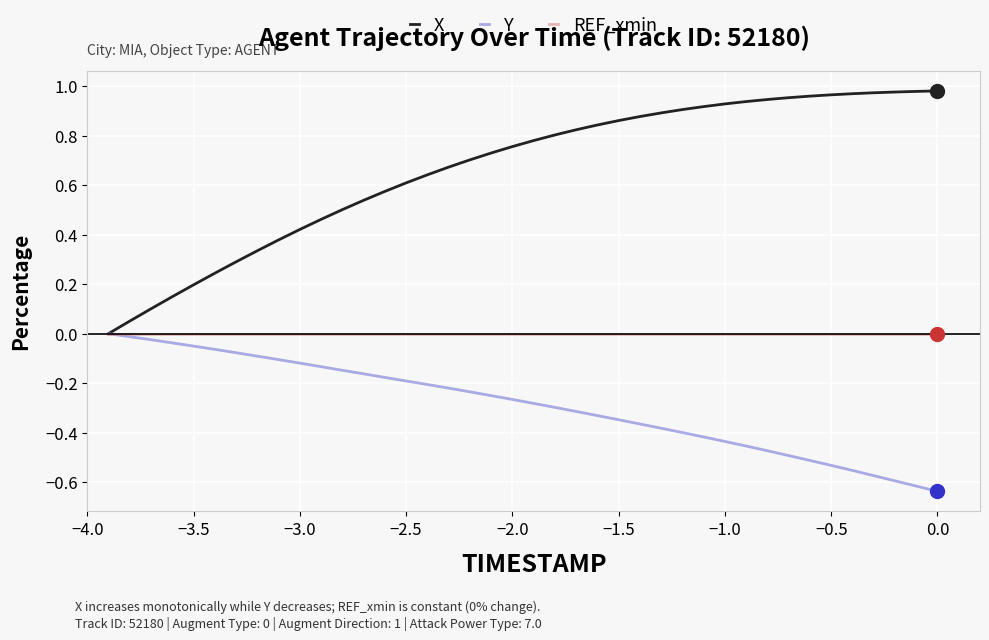

Which series has the largest range (max minus min)?

X